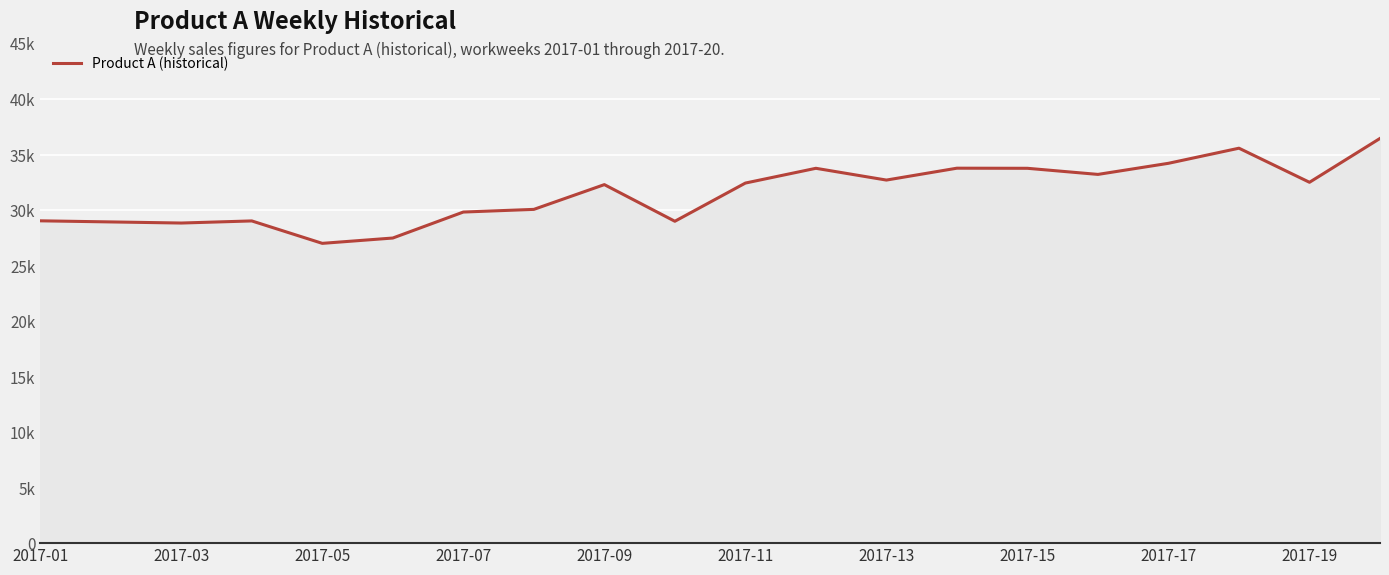

Is this an area chart (filled region under the line)?

Yes